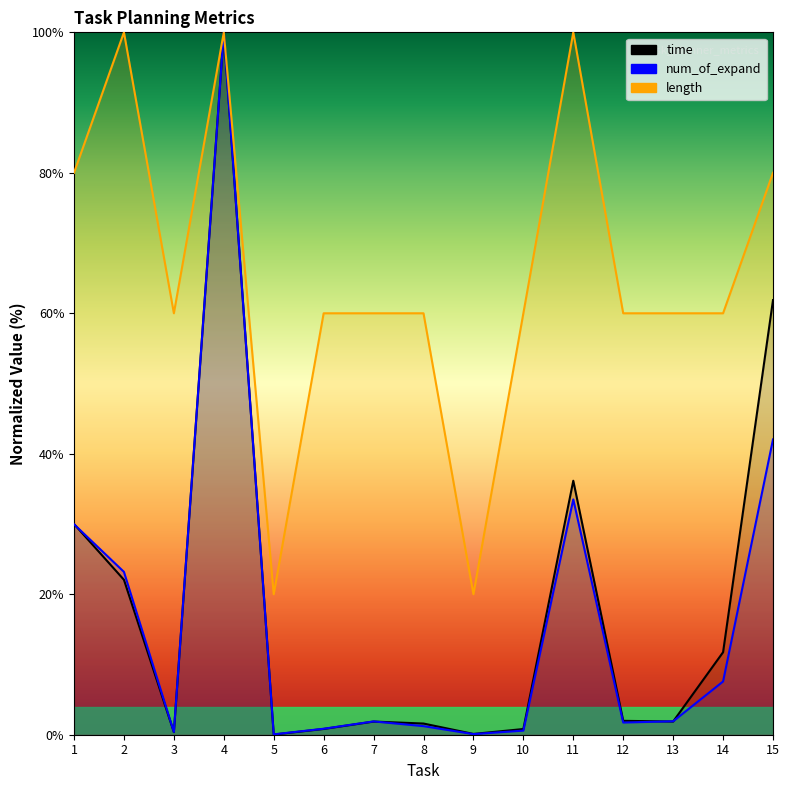

Rank the series at 4 from highest to lowest value.

time, num_of_expand, length